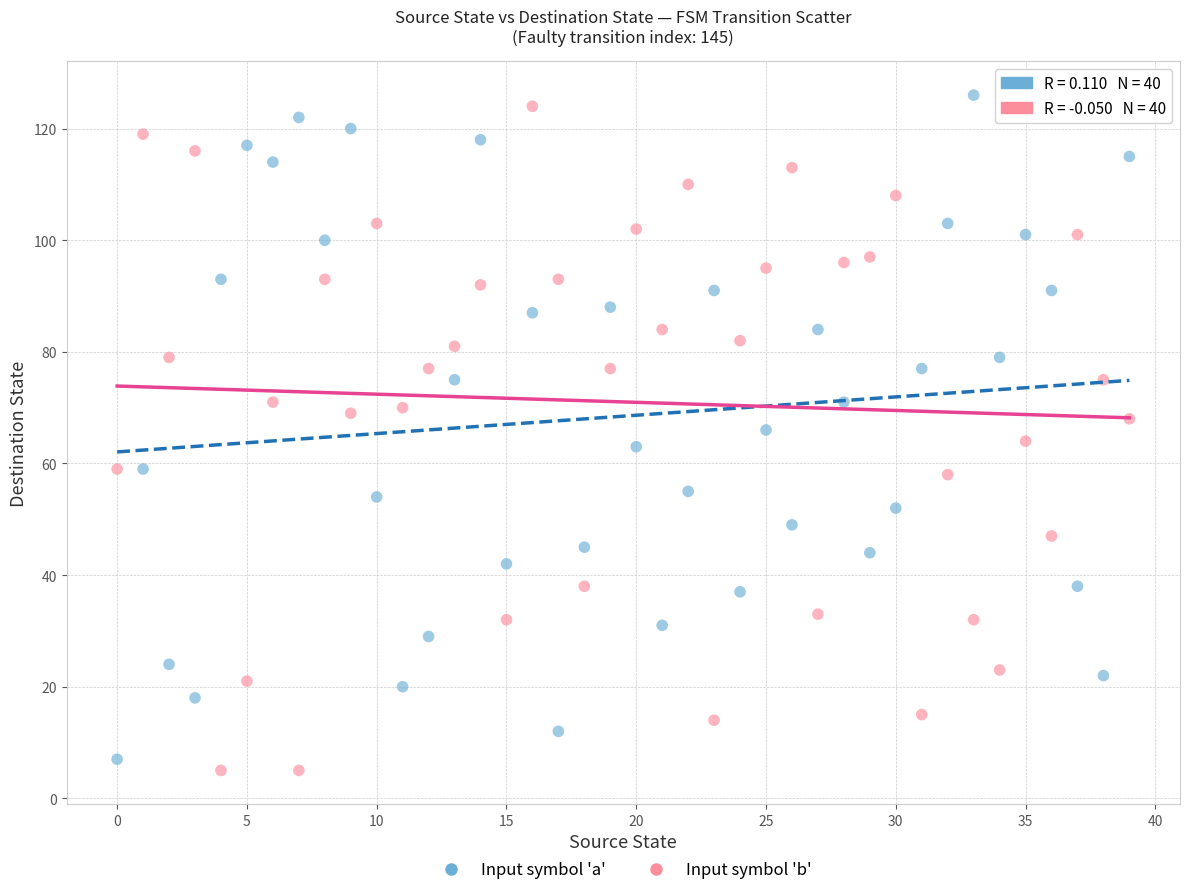

Across all data points, what is the range of Y values (max minus min)?

121